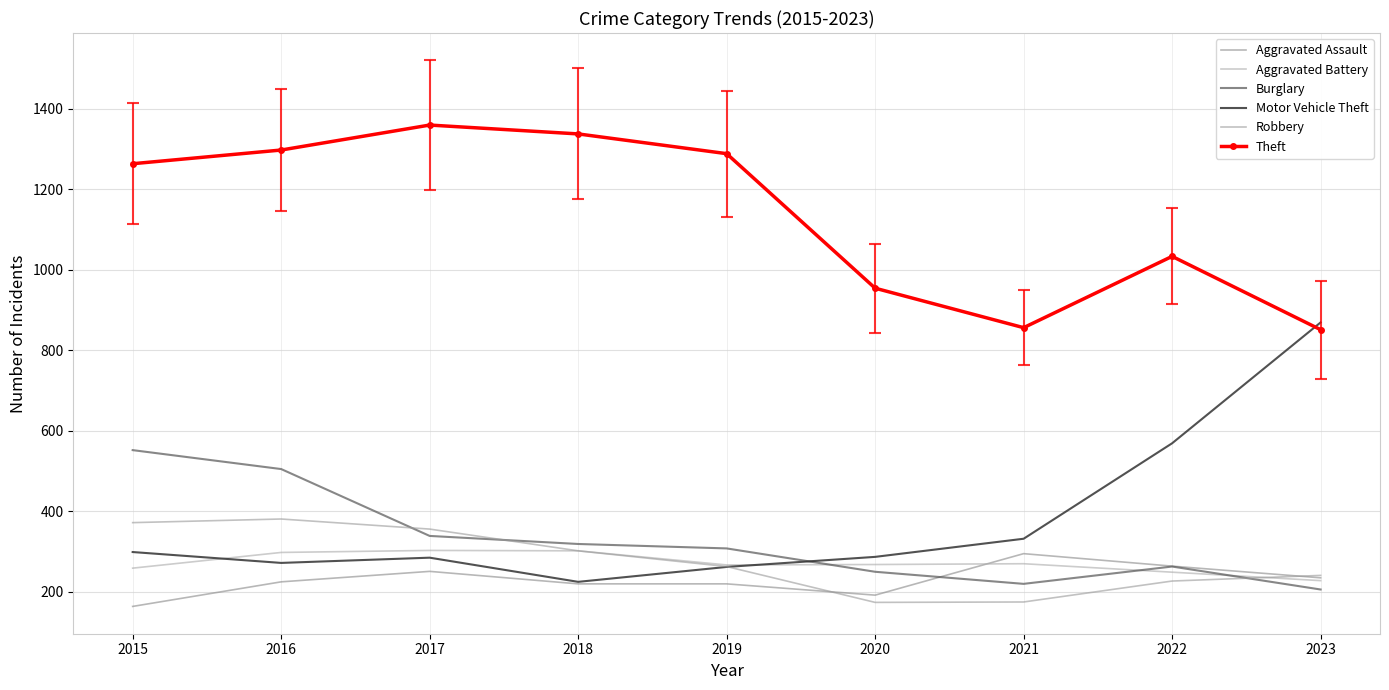

Reading left to right, list all the values displayed in this chart.

Aggravated Assault: 2015=164	2016=225	2017=251	2018=220	2019=220	2020=192	2021=295	2022=264	2023=235
Aggravated Battery: 2015=259	2016=298	2017=303	2018=302	2019=267	2020=268	2021=270	2022=249	2023=228
Burglary: 2015=552	2016=505	2017=339	2018=319	2019=308	2020=250	2021=220	2022=263	2023=206
Motor Vehicle Theft: 2015=299	2016=272	2017=285	2018=225	2019=262	2020=287	2021=332	2022=569	2023=869
Robbery: 2015=372	2016=381	2017=356	2018=302	2019=263	2020=174	2021=175	2022=227	2023=241
Theft: 2015=1263	2016=1297	2017=1359	2018=1337	2019=1288	2020=954	2021=856	2022=1033	2023=851